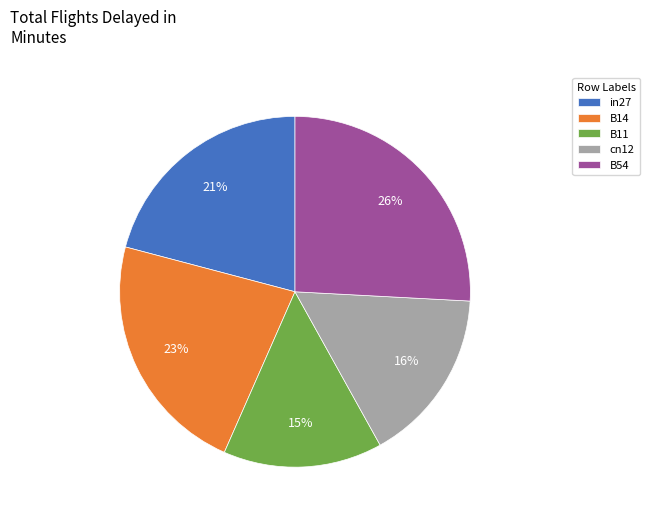

The B54 slice represents 34% of the pie. True or false?

False